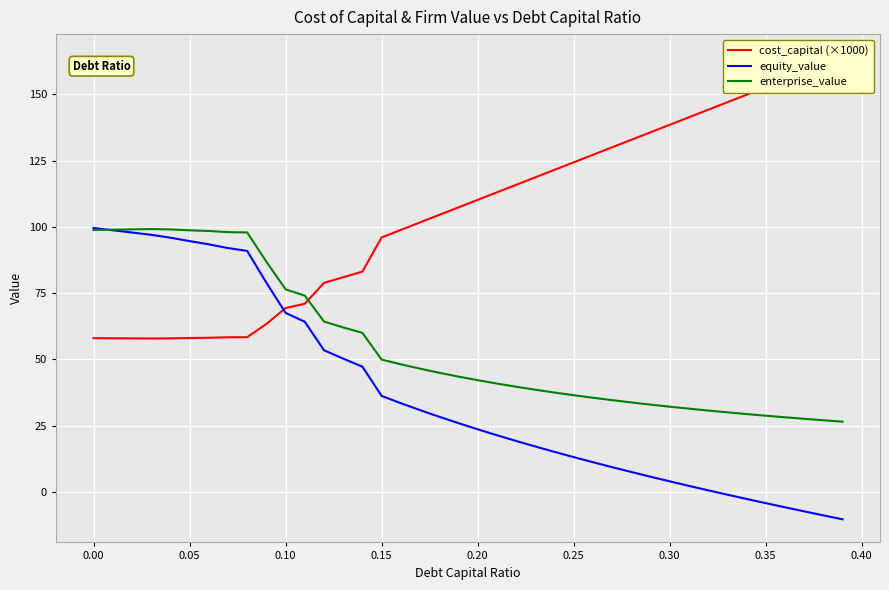

What is the greatest value displayed?

164.0